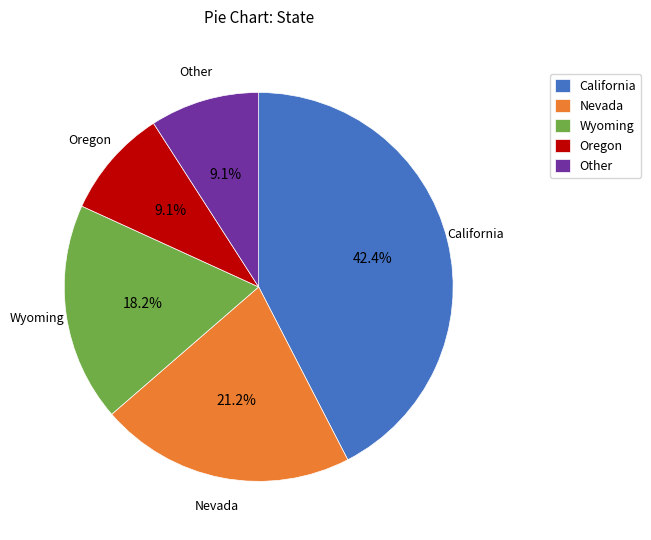

True or false: Oregon accounts for 9% of the total.

True